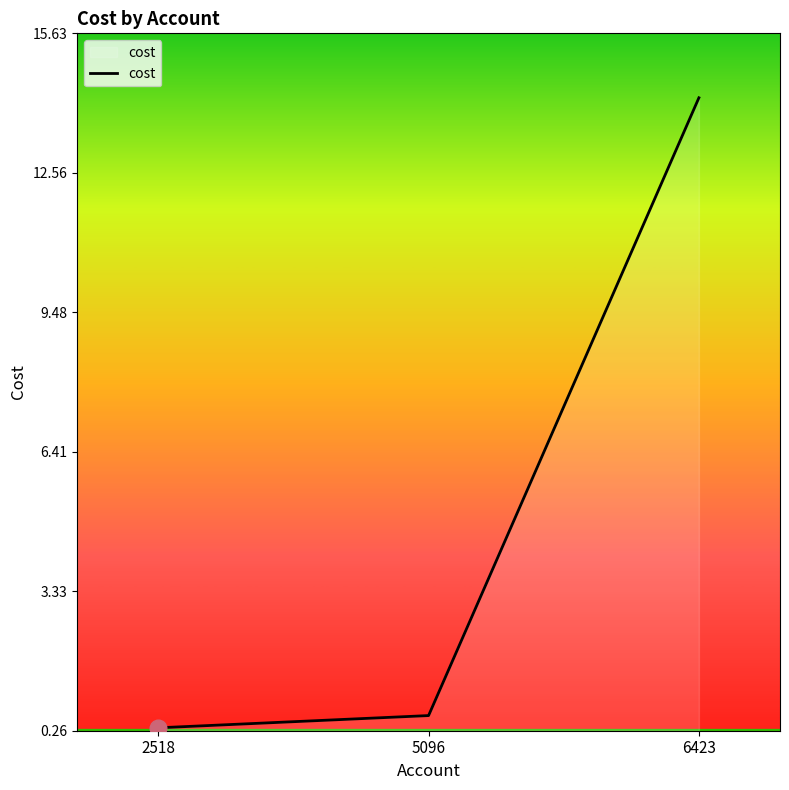

How many lines are shown in the chart?

1